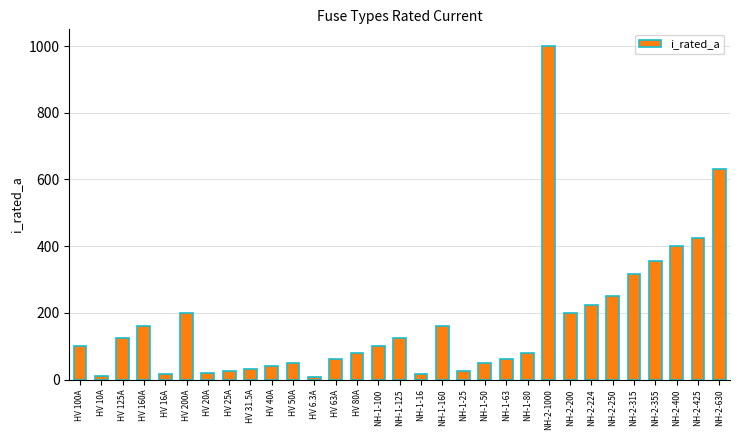

What is the sum of all values?

5344.8